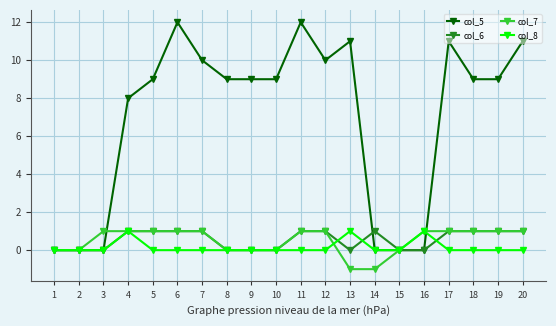

What is the greatest value displayed?

12